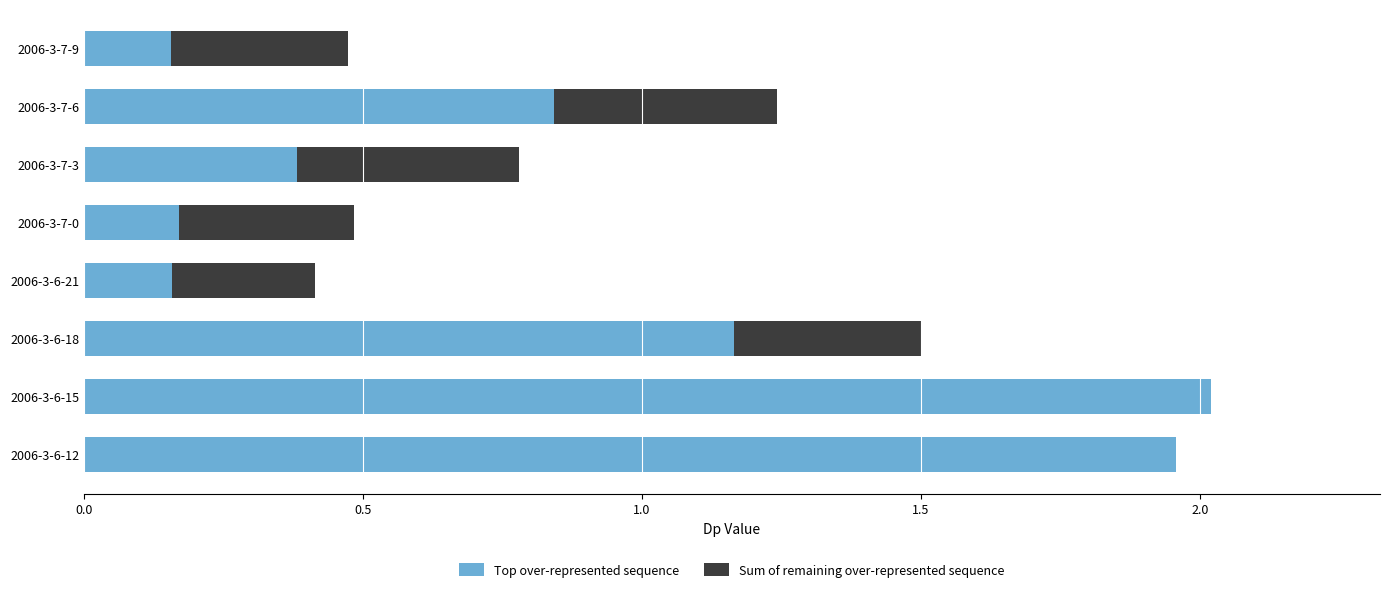

Is it true that Top over-represented sequence equals 0.1 at 2006-3-7-0?

False